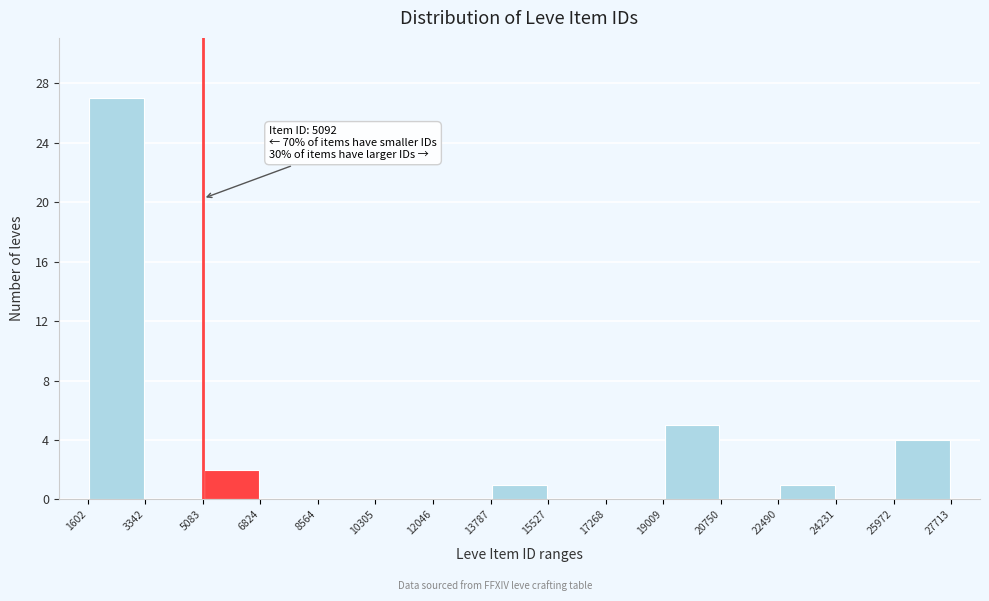

Over which range of the x-axis is the bar tallest?

1602 to 3342